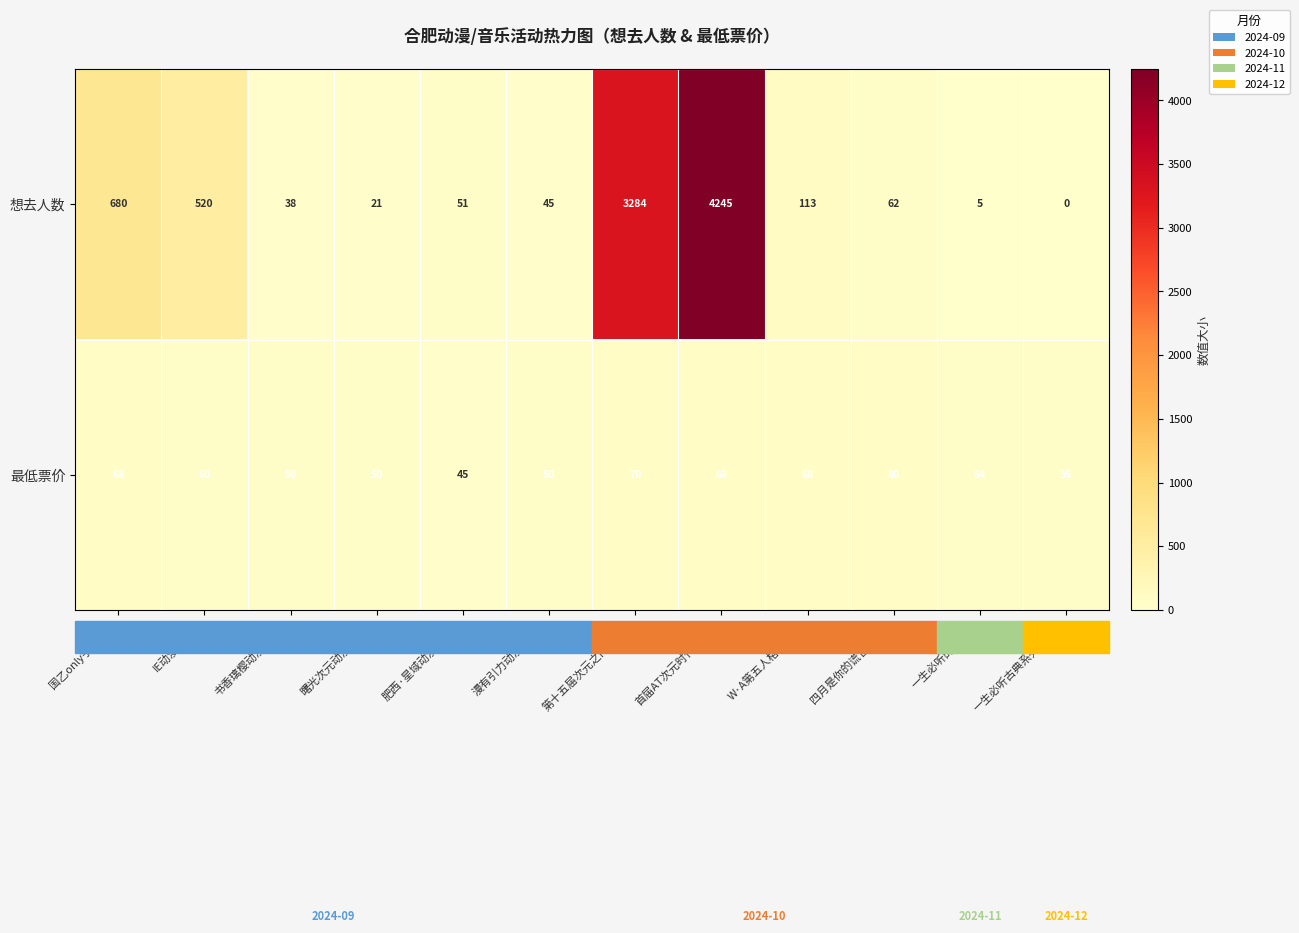

True or false: 最低票价 has a value of 97 at 一生必听的钢琴曲.

False